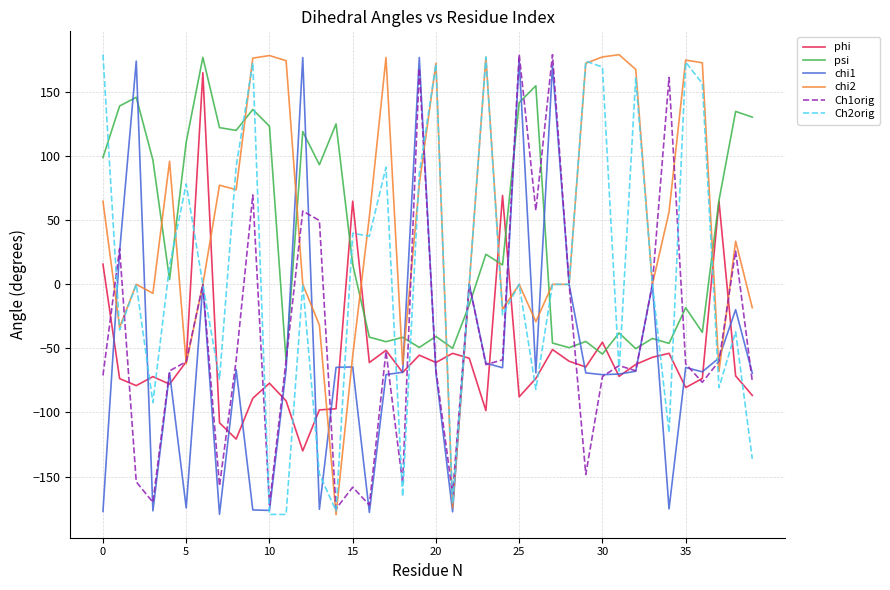

True or false: phi and Ch1orig cross at least once.

True